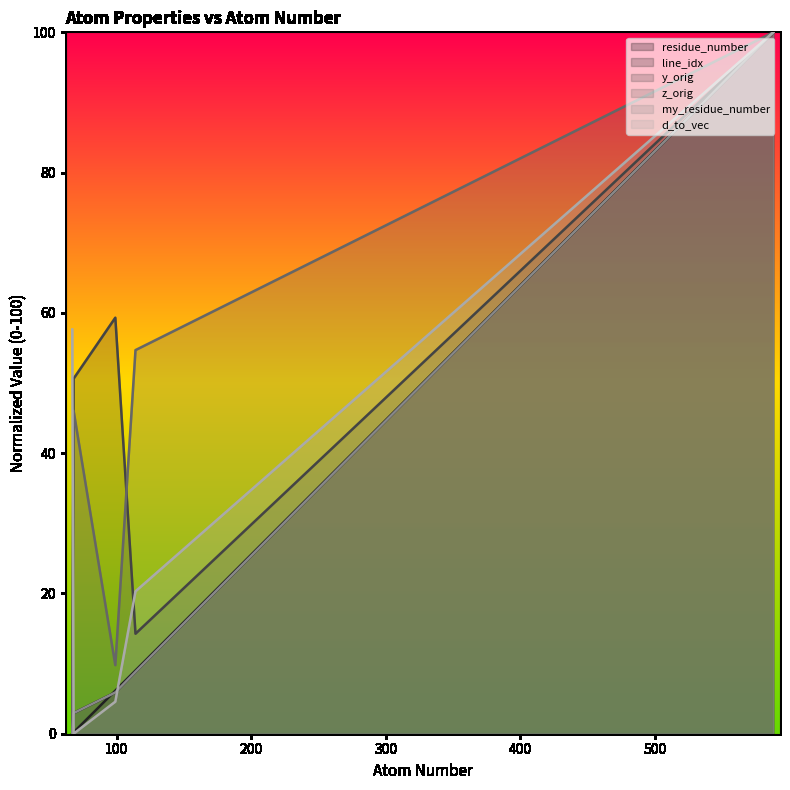

The value of residue_number at 68 is 64.4. True or false?

False